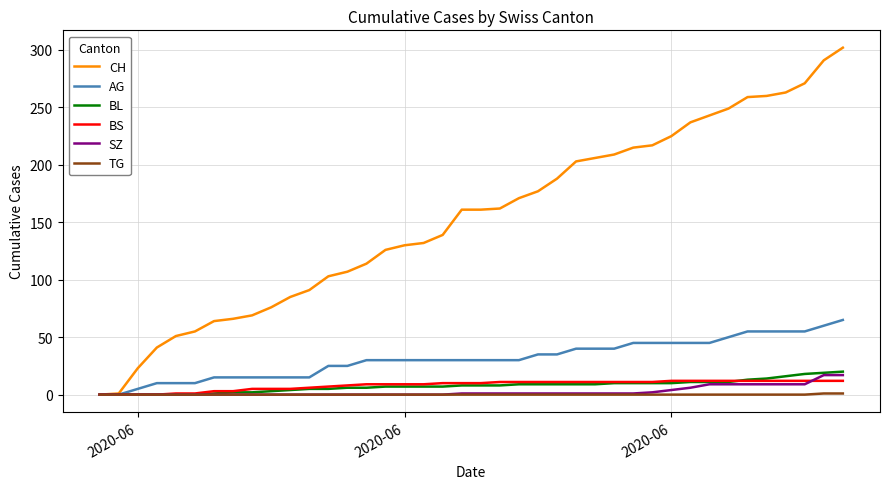

Which series has the widest spread of values?

CH